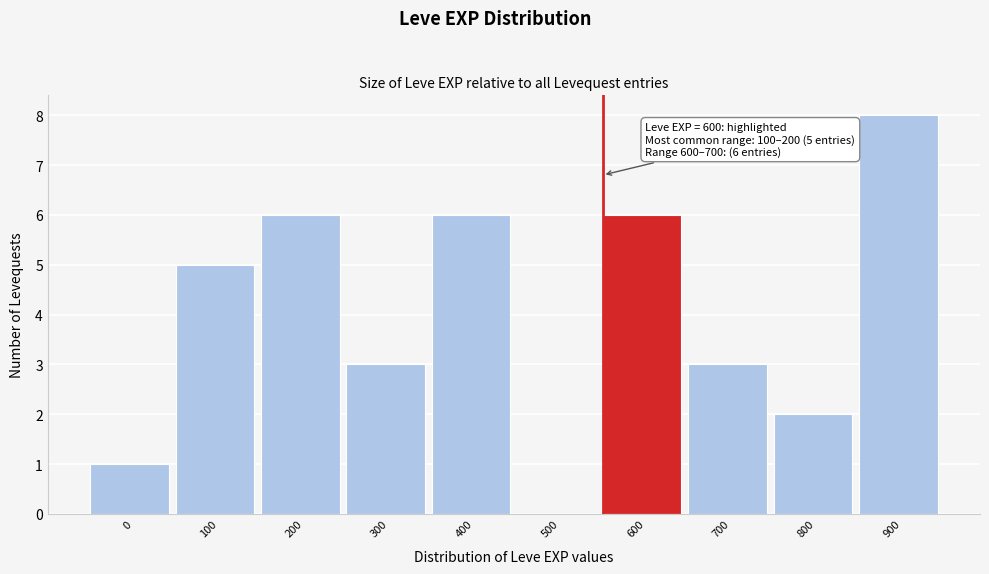

Reading right to left, list all the values displayed in this chart.

900=8	800=2	700=3	600=6	500=0	400=6	300=3	200=6	100=5	0=1